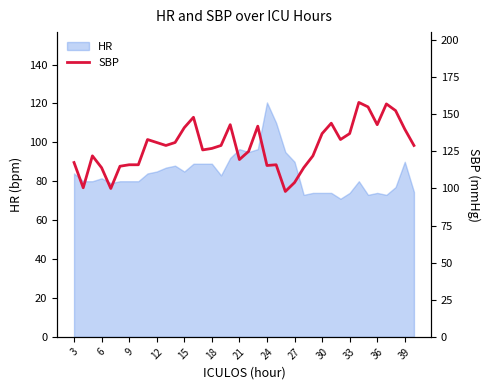

How many interior local peaks (higher than both neighbors) does the data have?

9